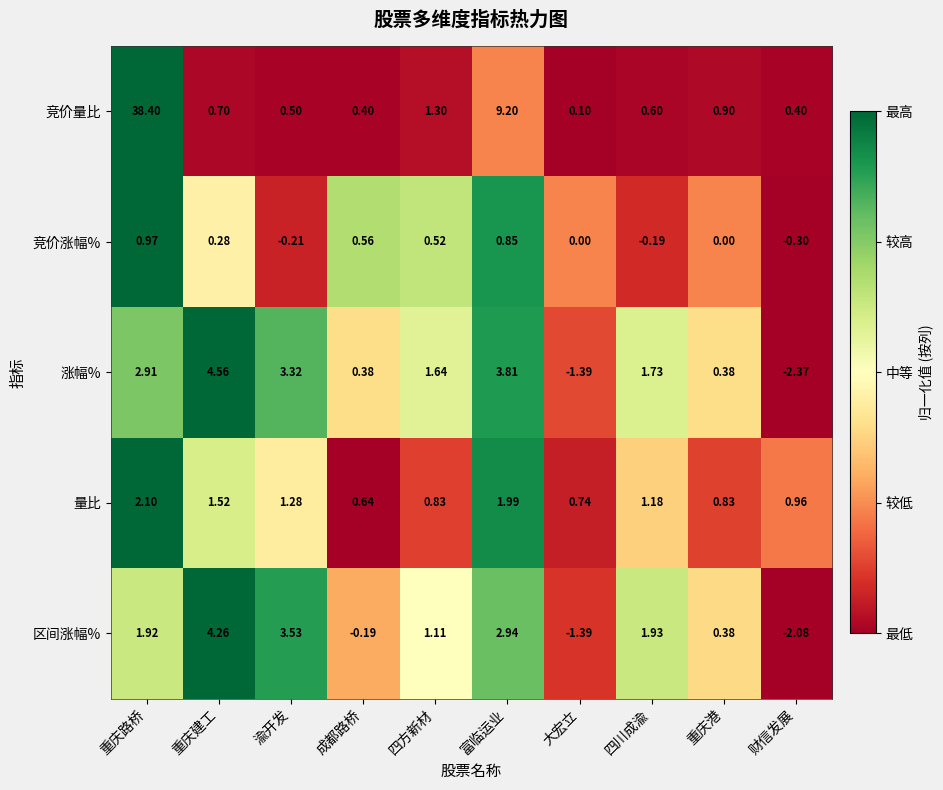

Which series has the largest total across all categories?

竞价量比